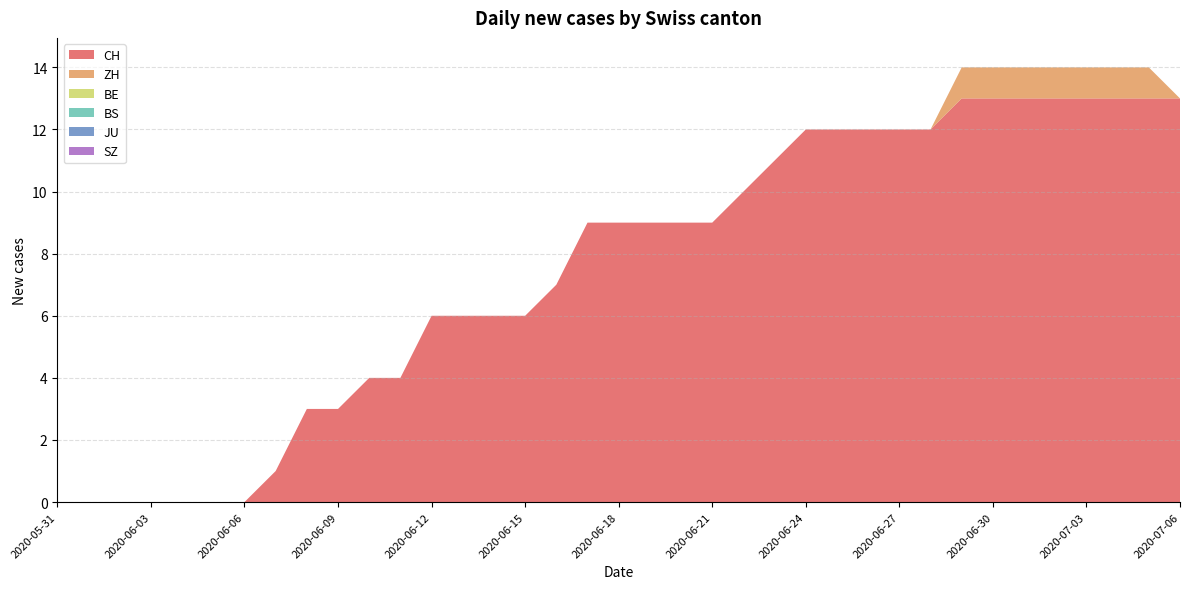

Reading right to left, what are all the values shown in this chart?

CH: 13	13	13	13	13	13	13	13	12	12	12	12	12	11	10	9	9	9	9	9	7	6	6	6	6	4	4	3	3	1	0	0	0	0	0	0	0
ZH: 0	1	1	1	1	1	1	1	0	0	0	0	0	0	0	0	0	0	0	0	0	0	0	0	0	0	0	0	0	0	0	0	0	0	0	0	0
BE: 0	0	0	0	0	0	0	0	0	0	0	0	0	0	0	0	0	0	0	0	0	0	0	0	0	0	0	0	0	0	0	0	0	0	0	0	0
BS: 0	0	0	0	0	0	0	0	0	0	0	0	0	0	0	0	0	0	0	0	0	0	0	0	0	0	0	0	0	0	0	0	0	0	0	0	0
JU: 0	0	0	0	0	0	0	0	0	0	0	0	0	0	0	0	0	0	0	0	0	0	0	0	0	0	0	0	0	0	0	0	0	0	0	0	0
SZ: 0	0	0	0	0	0	0	0	0	0	0	0	0	0	0	0	0	0	0	0	0	0	0	0	0	0	0	0	0	0	0	0	0	0	0	0	0